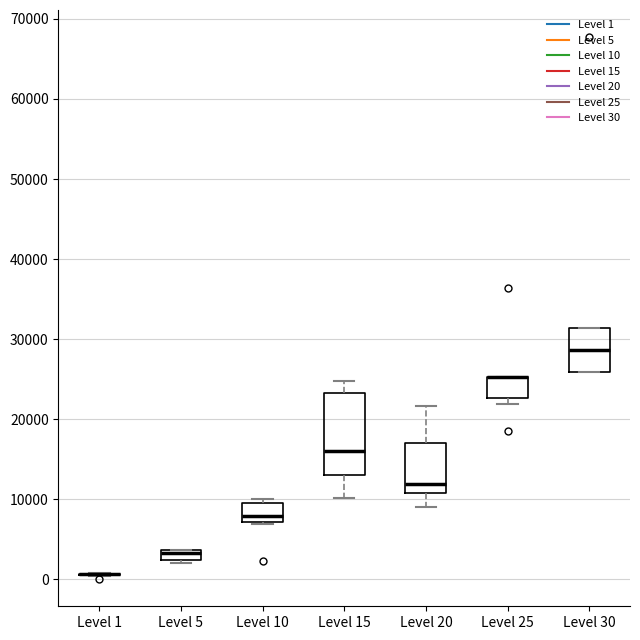

Where is the lower edge of the box for Level 20 on the y-axis? The values are not printed on the chart, so give them approximately, as read against the axis.

11000